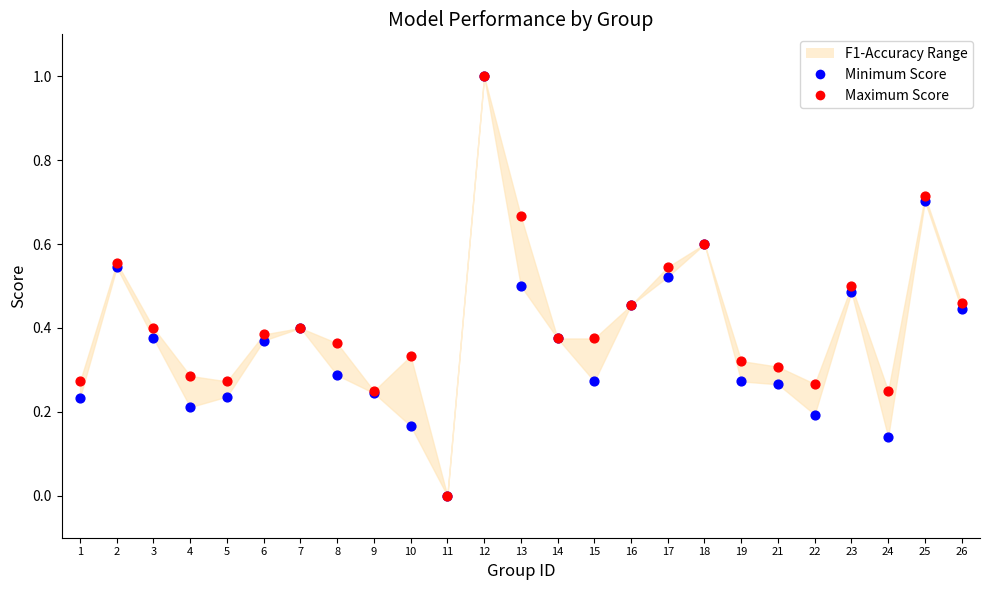

Which series contains the highest Y value?

Minimum Score